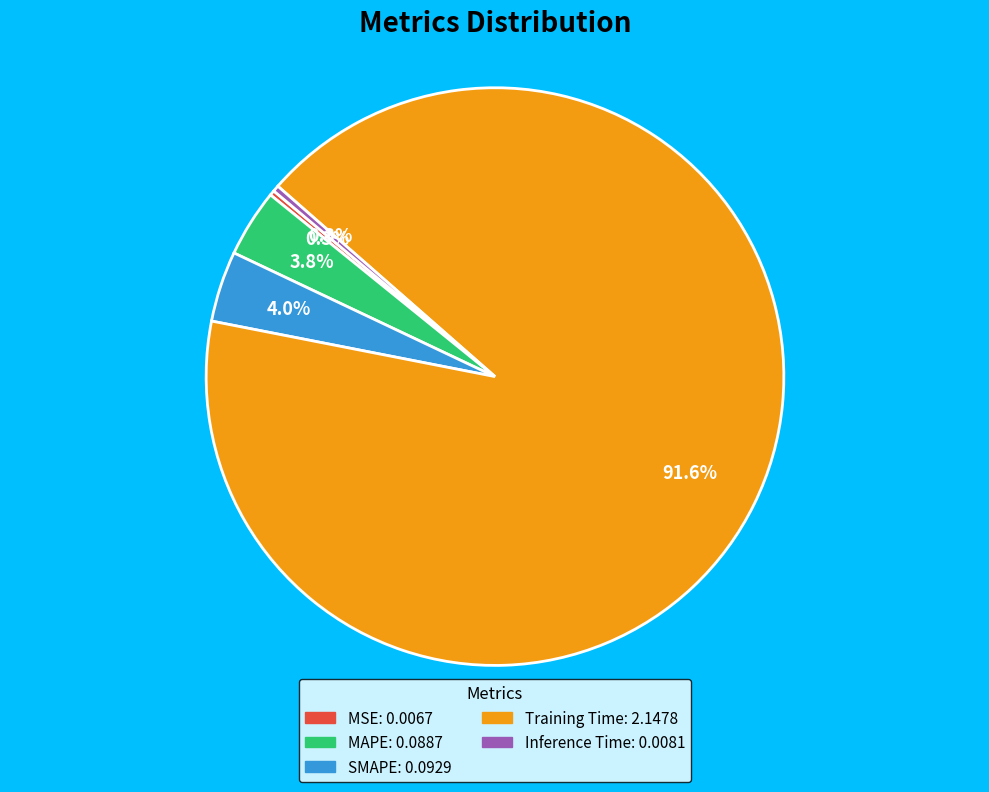

Is the sum of SMAPE and MSE greater than half?

No